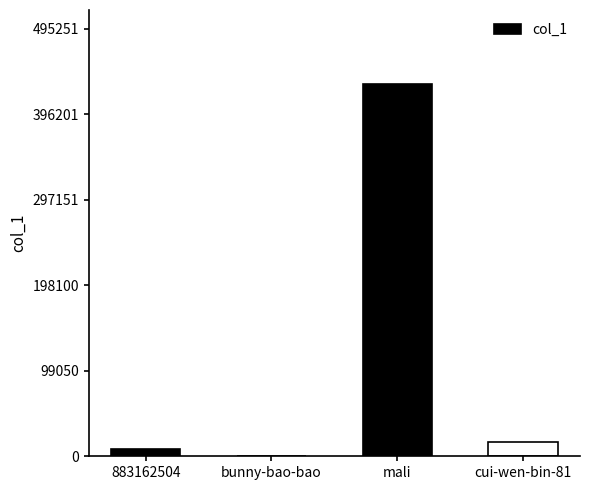

What is the sum of all values?

455736